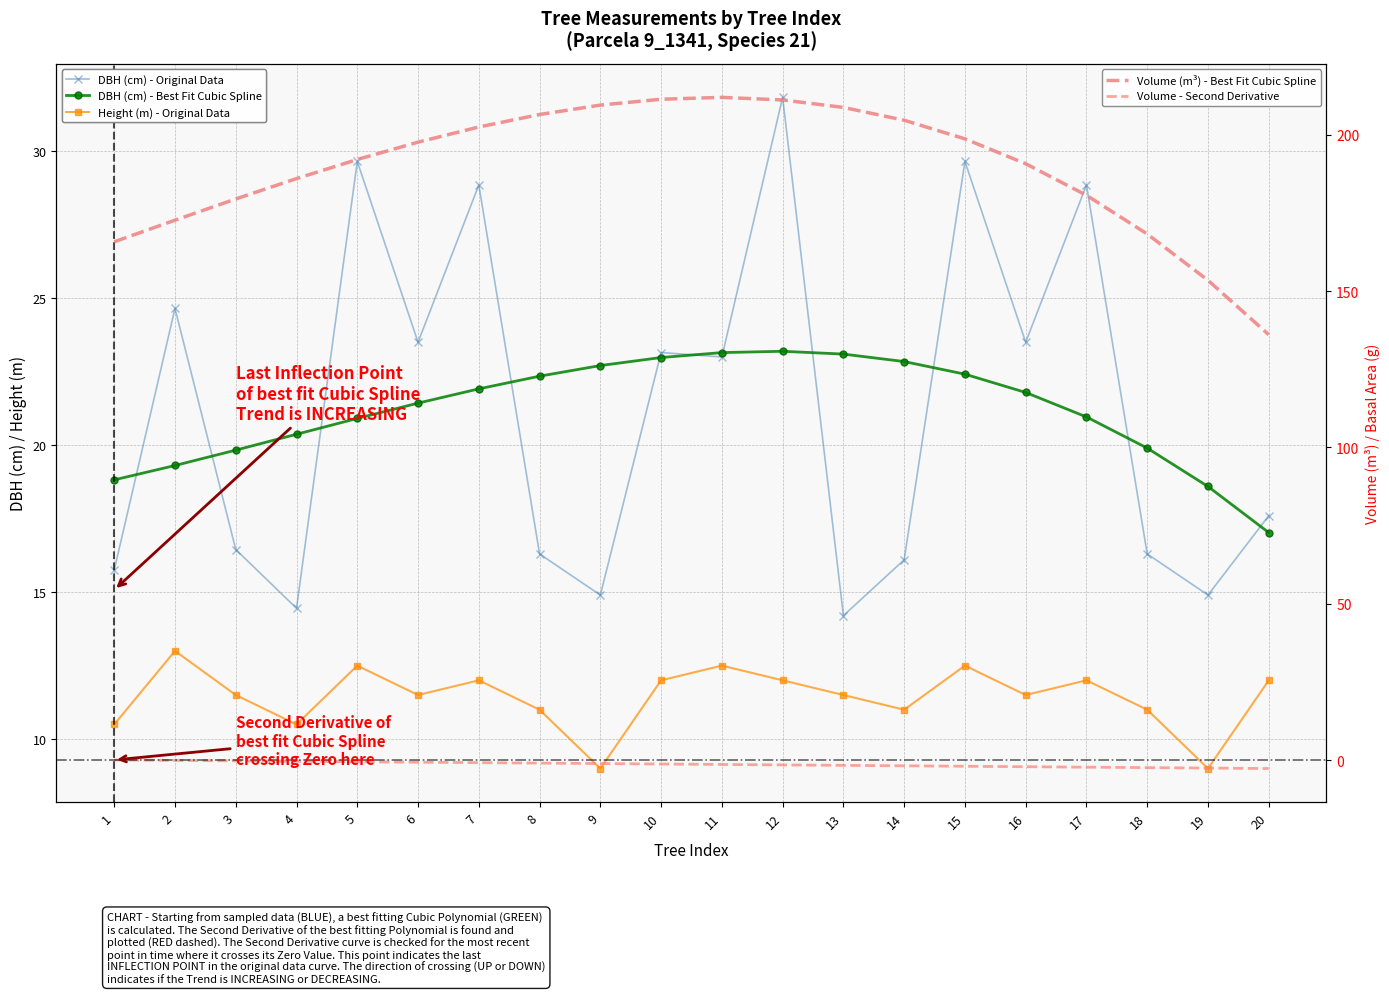

Reading right to left, list all the values displayed in this chart.

dbh: 20=17.6	19=14.9	18=16.3	17=28.9	16=23.5	15=29.6	14=16.1	13=14.2	12=31.8	11=23.0	10=23.1	9=14.9	8=16.3	7=28.9	6=23.5	5=29.6	4=14.4	3=16.4	2=24.6	1=15.8
h: 20=12.0	19=9.0	18=11.0	17=12.0	16=11.5	15=12.5	14=11.0	13=11.5	12=12.0	11=12.5	10=12.0	9=9.0	8=11.0	7=12.0	6=11.5	5=12.5	4=10.5	3=11.5	2=13.0	1=10.5